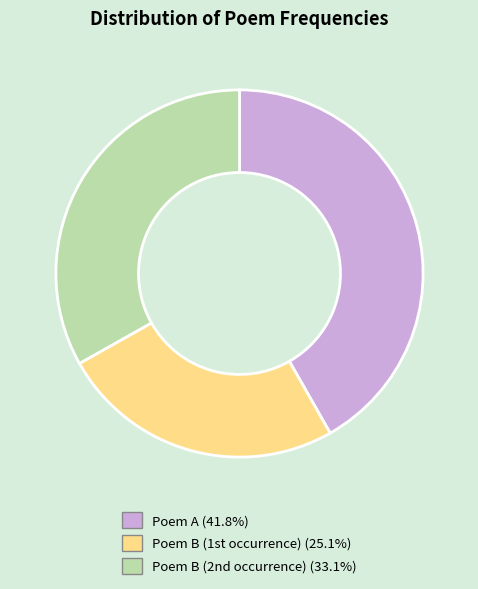

Does any single category account for the majority?

No